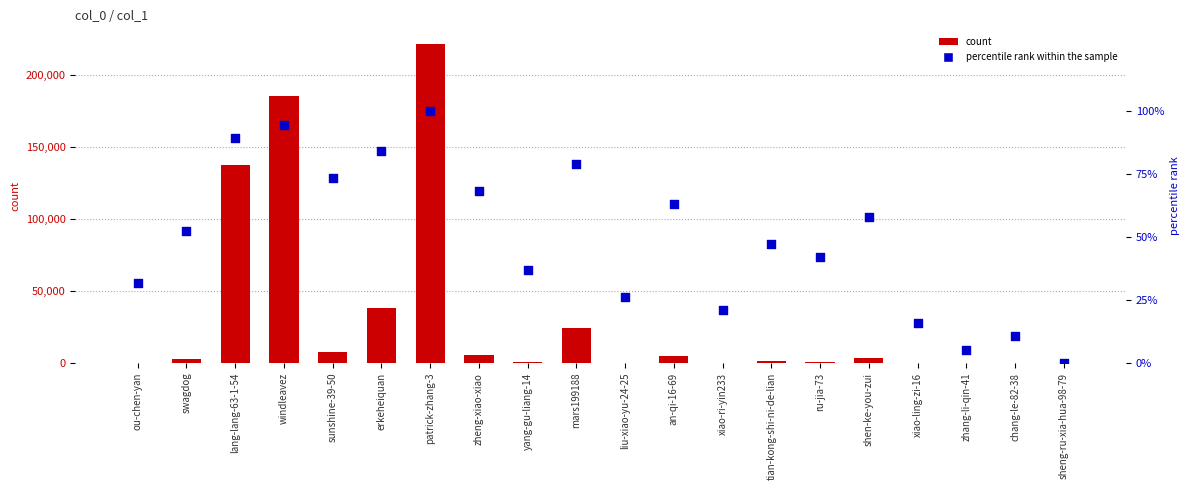

Which series reaches the minimum Y coordinate?

percentile rank within the sample